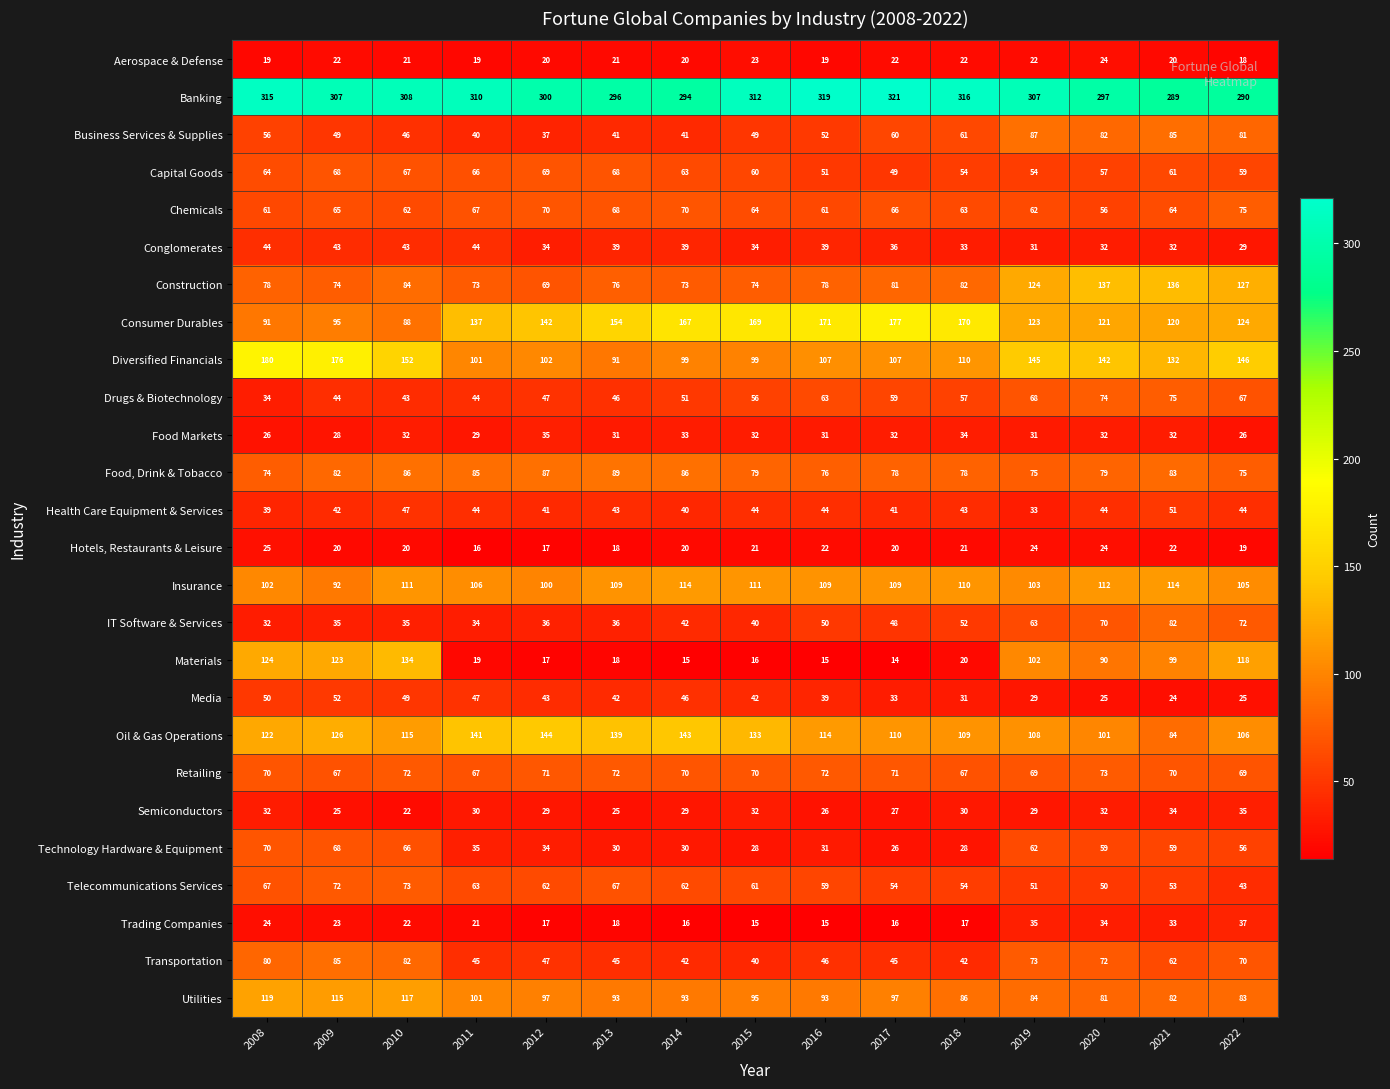

What is the highest value of the Oil & Gas Operations series?

144